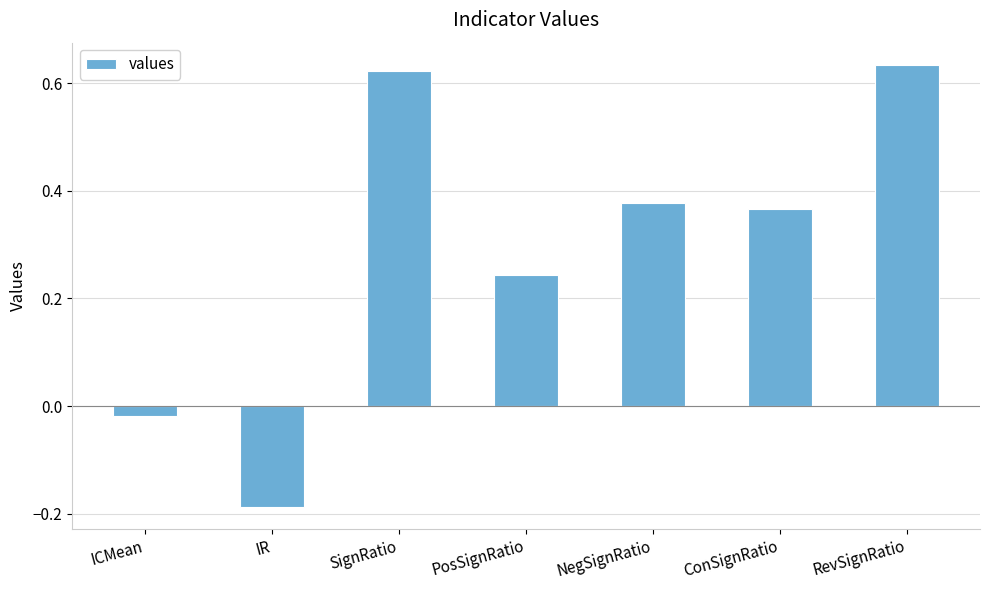

Which category has the lowest value across all series?

IR